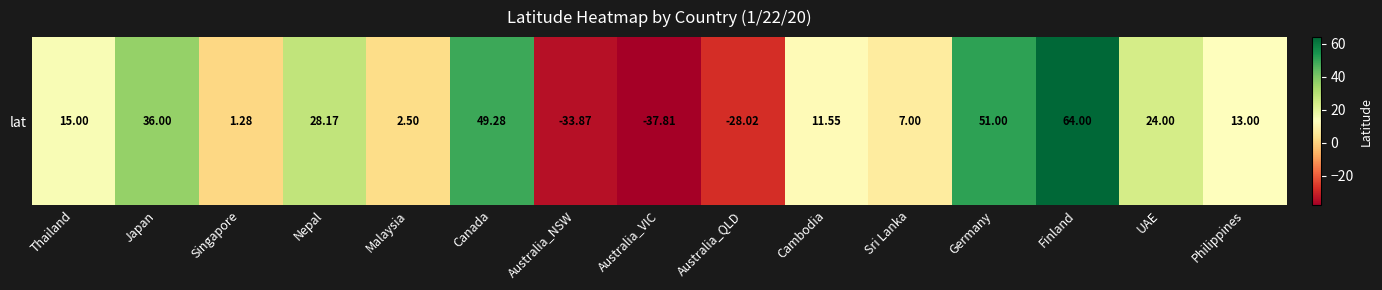

Reading right to left, what are all the values shown in this chart?

13.0	24.0	64.0	51.0	7.0	11.6	-28.0	-37.8	-33.9	49.3	2.5	28.2	1.3	36.0	15.0